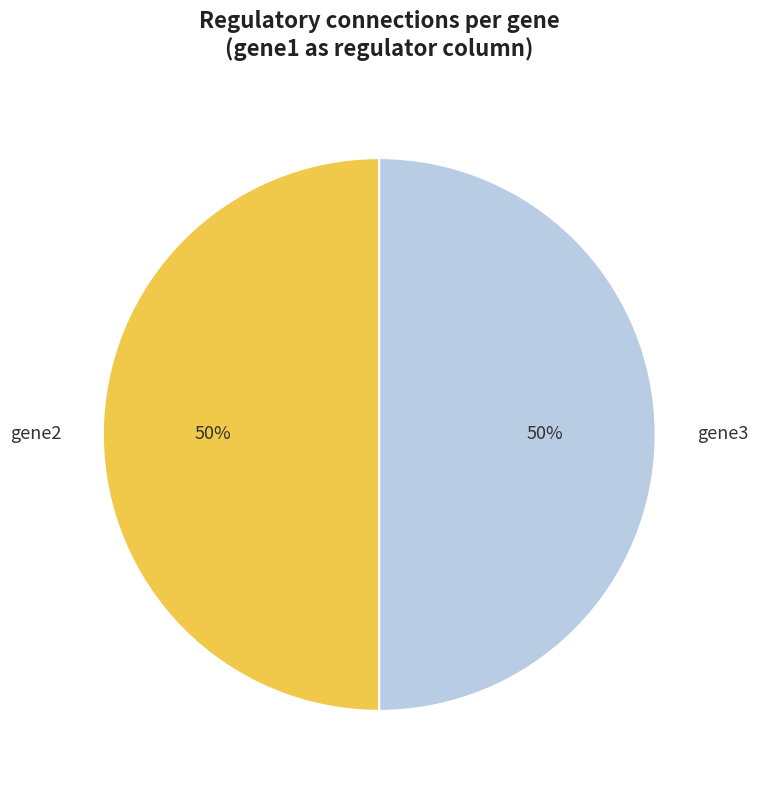

Count the number of slices in the pie.

2